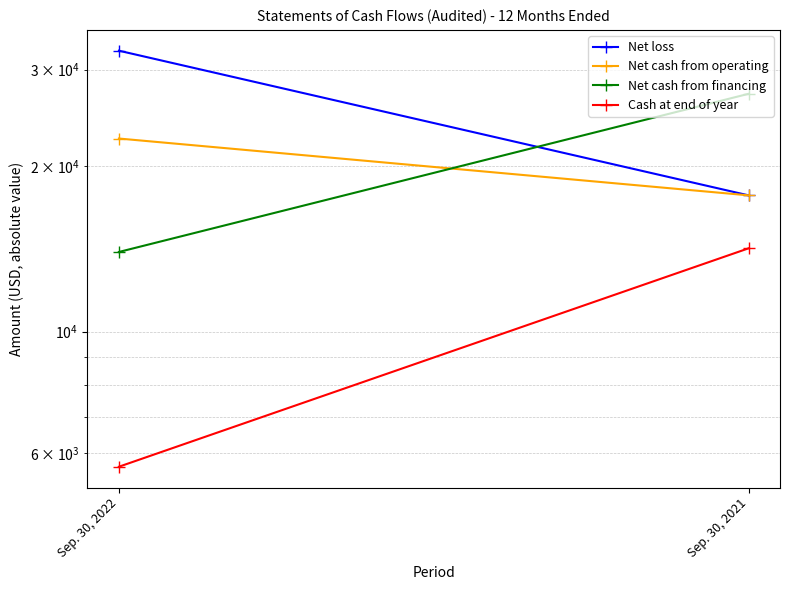

What is the value of the Net cash from financing point at the 2nd from the left?

27095